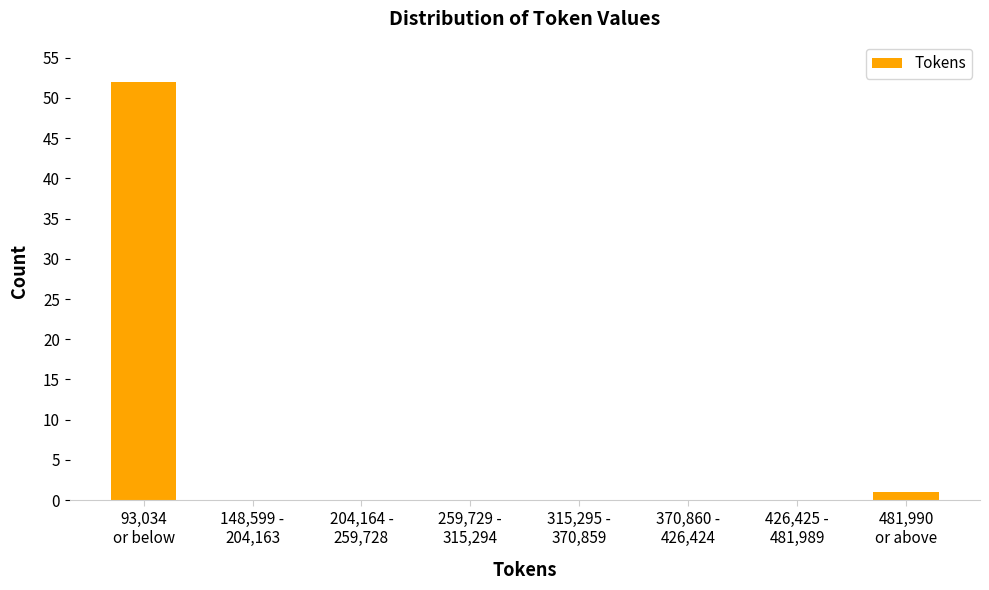

What is the sum of all values?

53